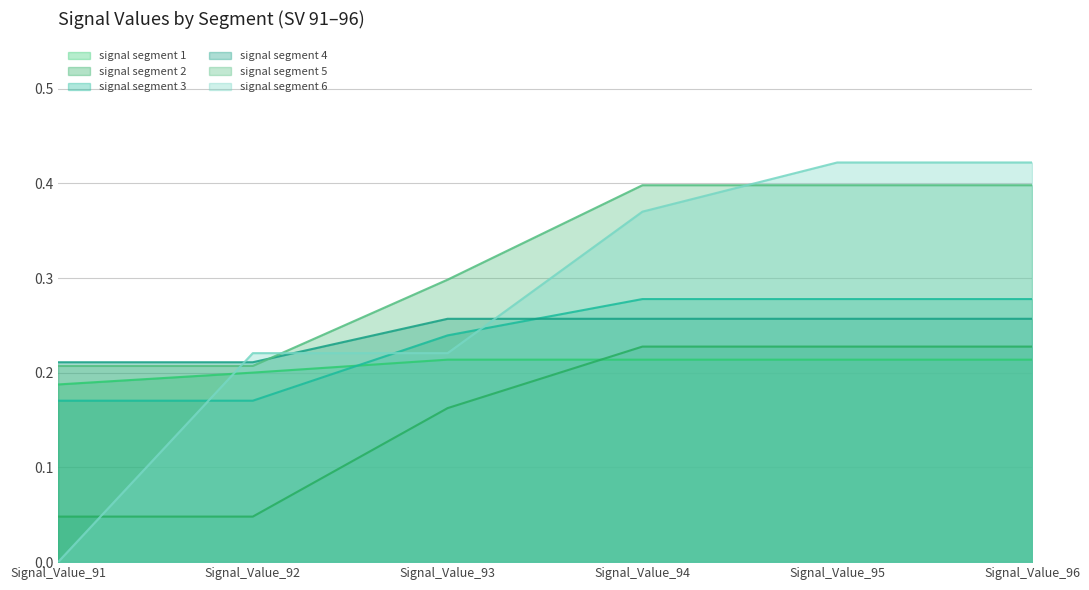

What is the approximate value of signal segment 6 at Signal_Value_96?

0.4